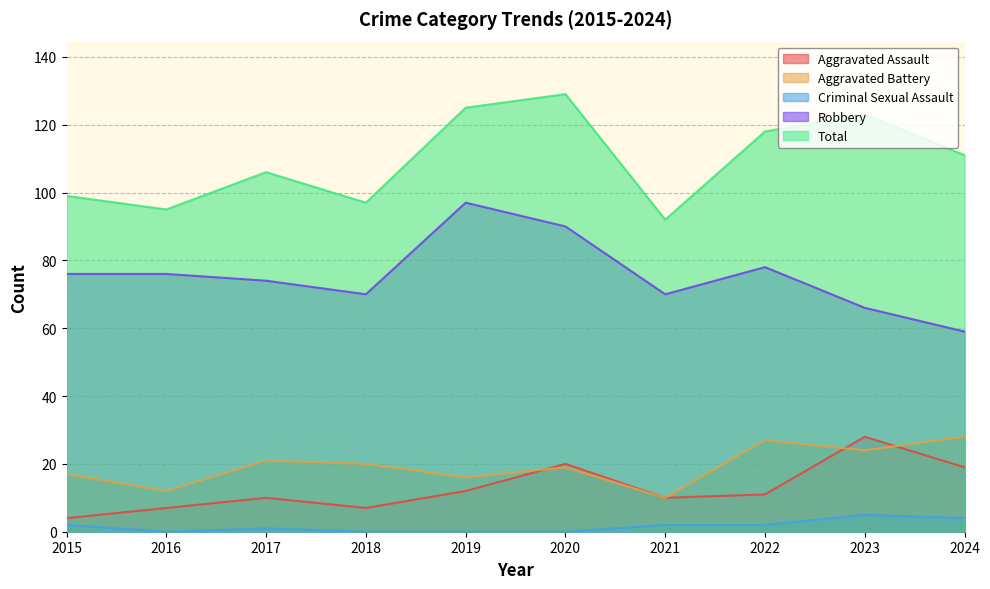

In Criminal Sexual Assault, how many points are higher than both neighbors (excluding endpoints)?

2